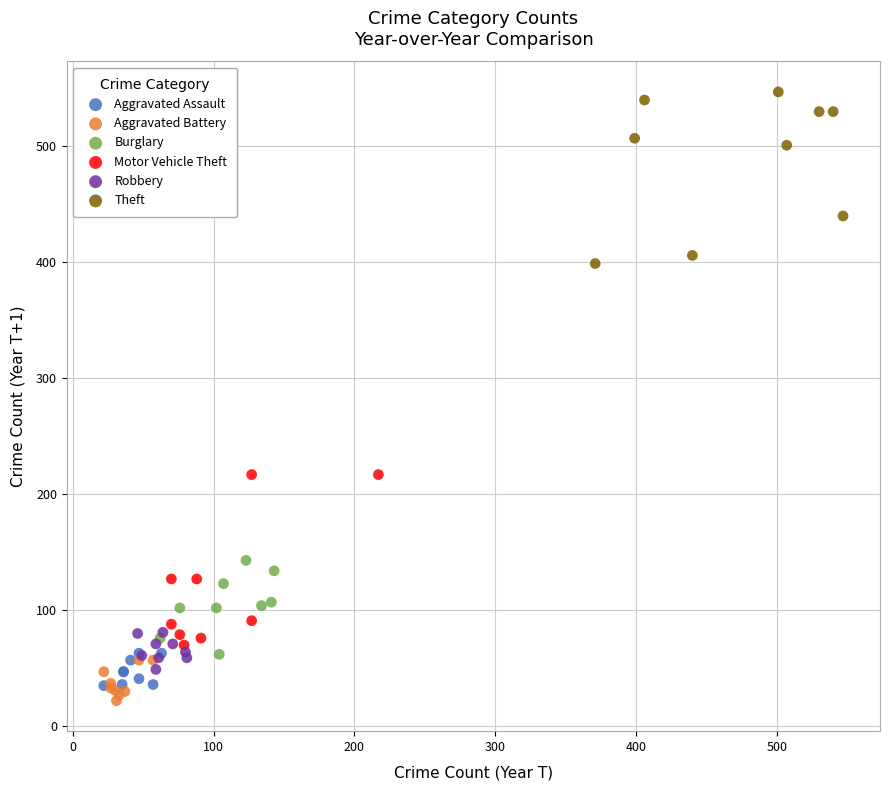

What are all the series names shown in the legend?

Aggravated Assault, Aggravated Battery, Burglary, Motor Vehicle Theft, Robbery, Theft